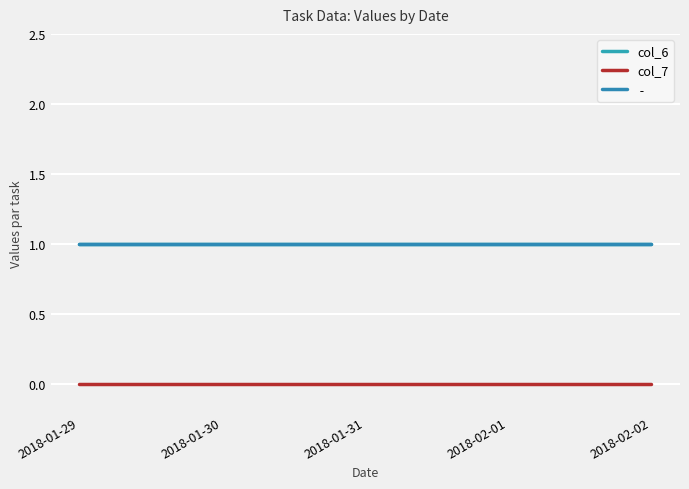

Is this an area chart (filled region under the line)?

No